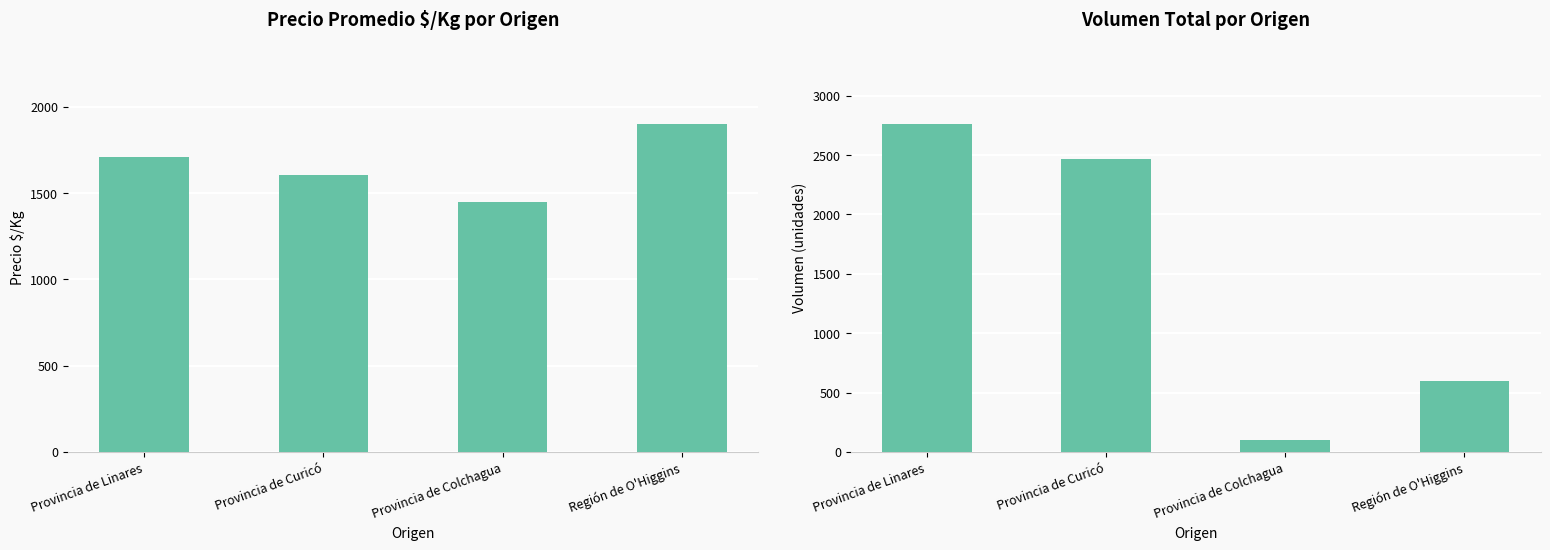

Is it true that Volumen equals 600.0 at Región de O'Higgins?

True